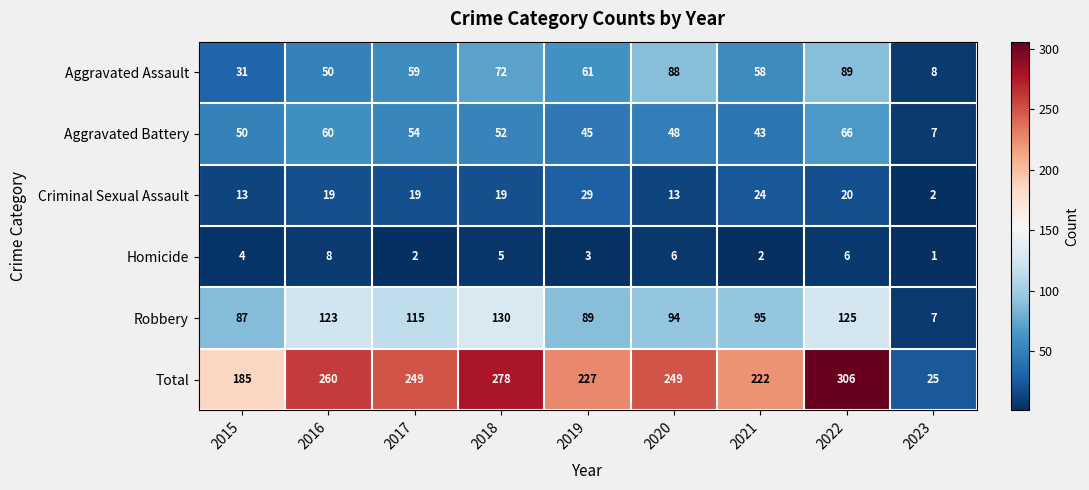

What is the difference between the Aggravated Battery values at 2021 and 2018?

9